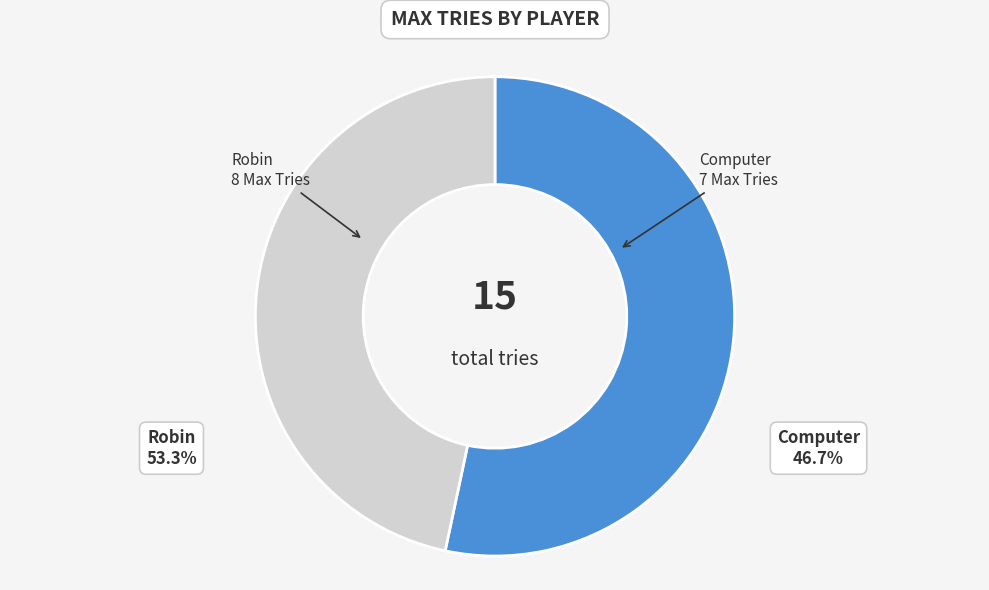

How many segments does this pie chart have?

2